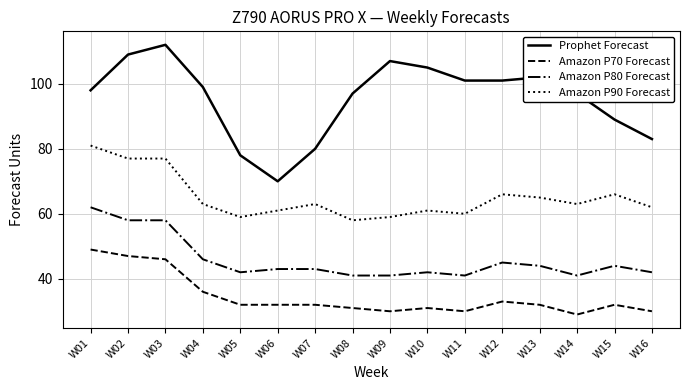

What is the approximate value of Prophet Forecast at W01, to the nearest 10?

100